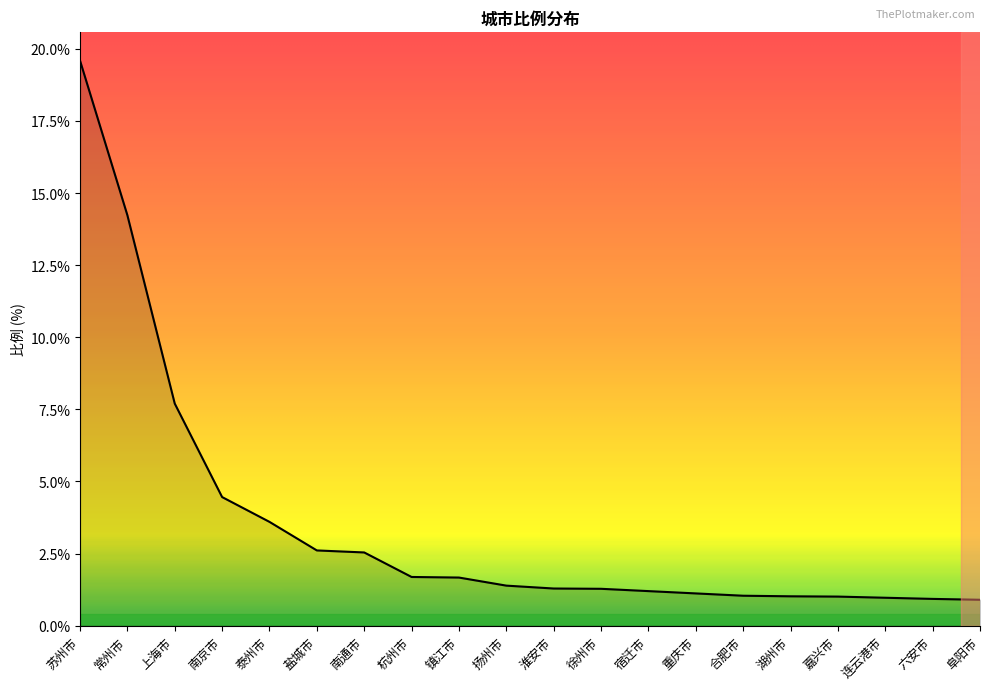

Is this an area chart (filled region under the line)?

No